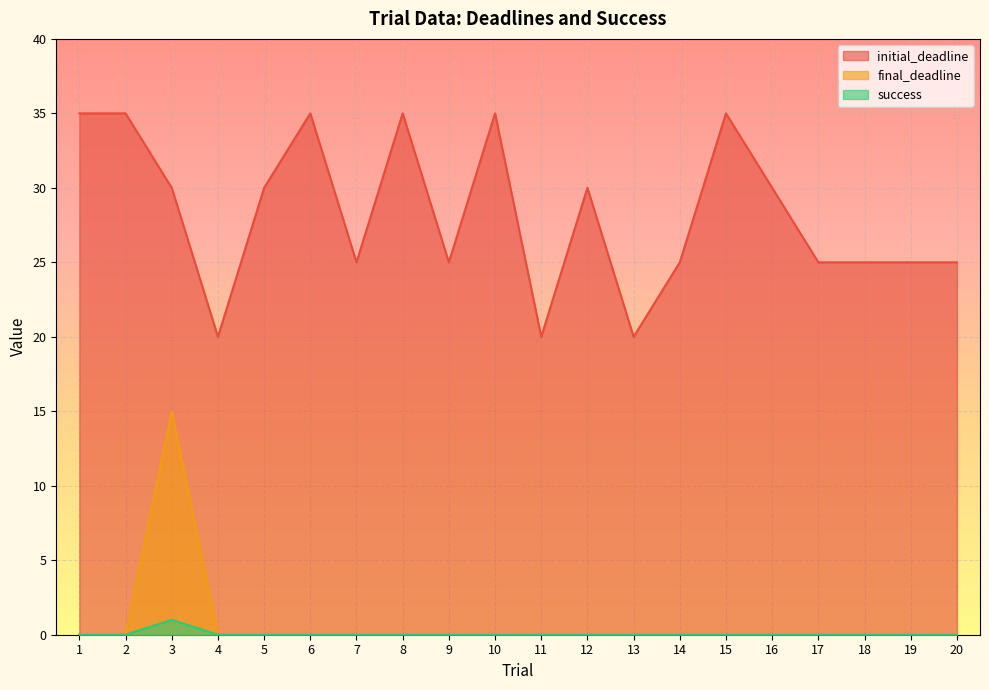

True or false: final_deadline and initial_deadline intersect in this chart.

False